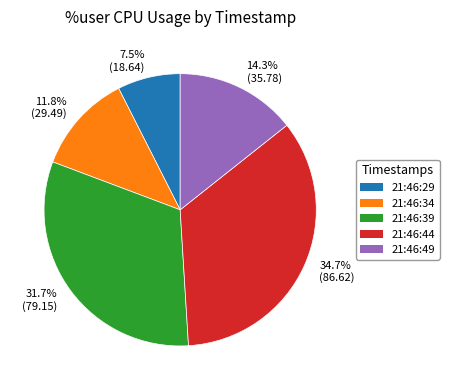

What percentage do 21:46:39 and 21:46:29 together represent?

39.2%